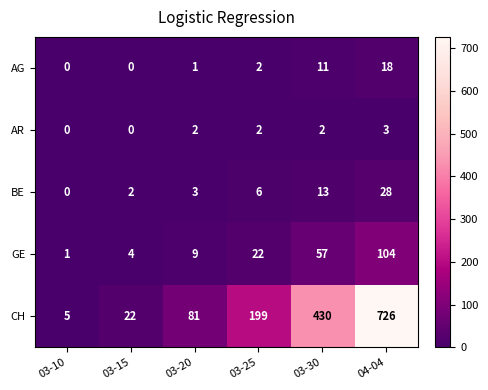

What is the sum of the AR values at 03-10 and 04-04?

3